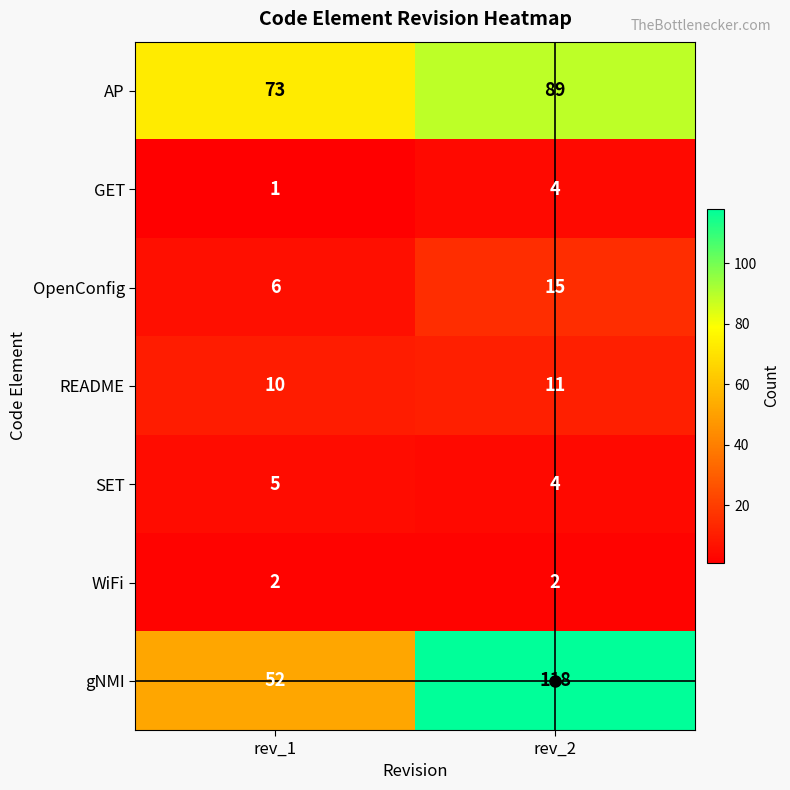

How many series are shown in this chart?

7